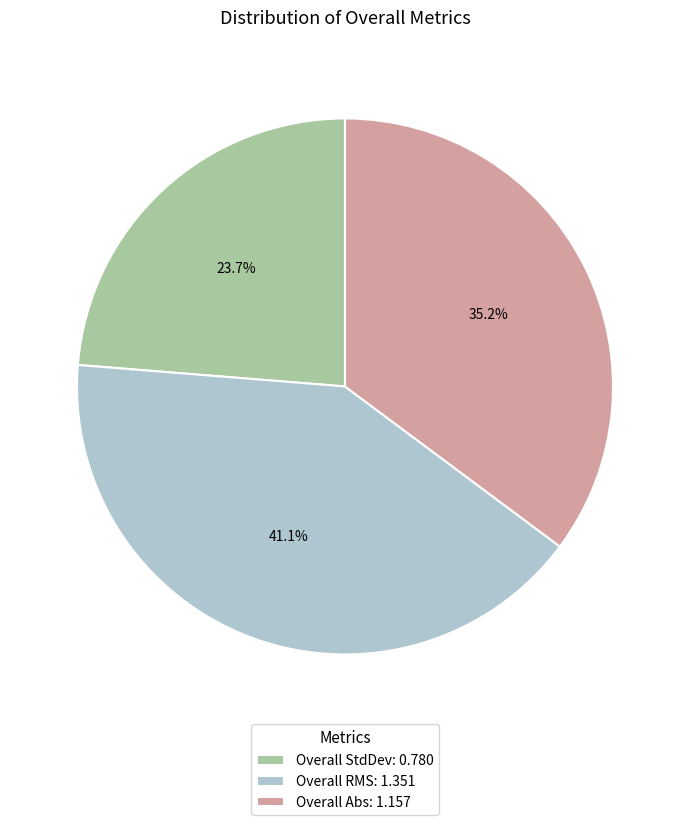

Does any single category account for the majority?

No